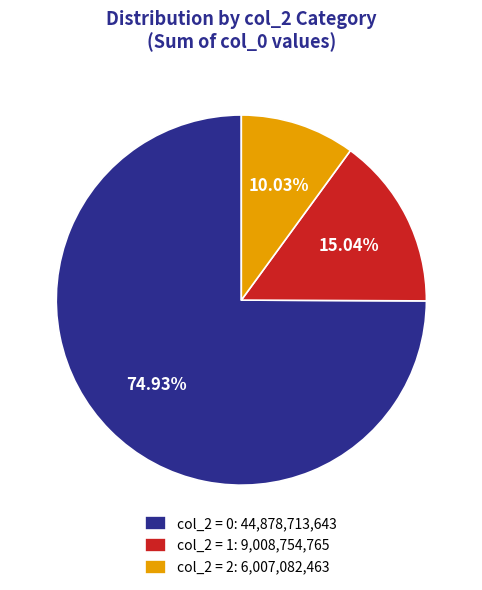

Which has a higher value, col_2 = 0: 44,878,713,643 or col_2 = 1: 9,008,754,765?

col_2 = 0: 44,878,713,643